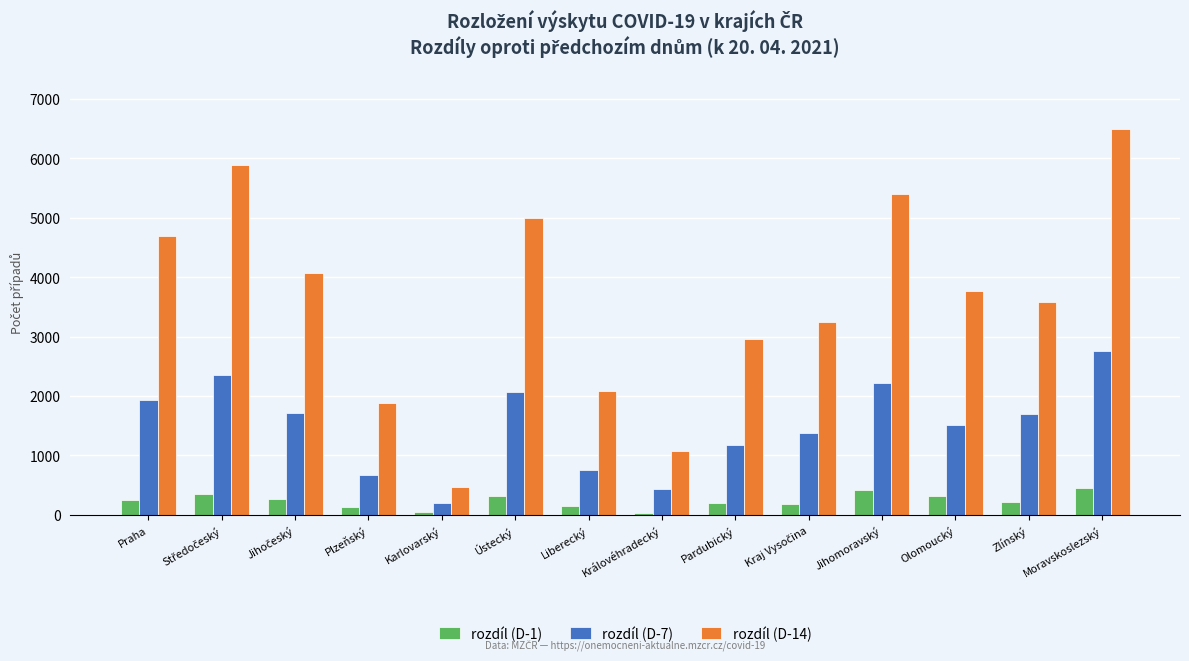

What are all the series names shown in the legend?

rozdíl (D-1), rozdíl (D-7), rozdíl (D-14)